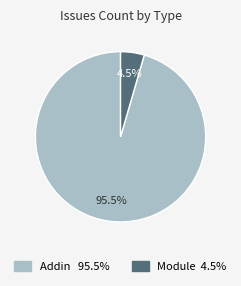

Is Addin the majority of the pie?

Yes